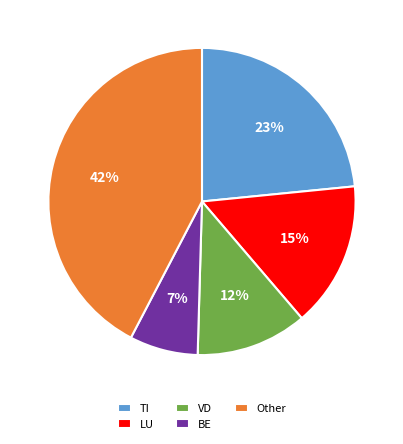

Does TI represent more than half of the total?

No